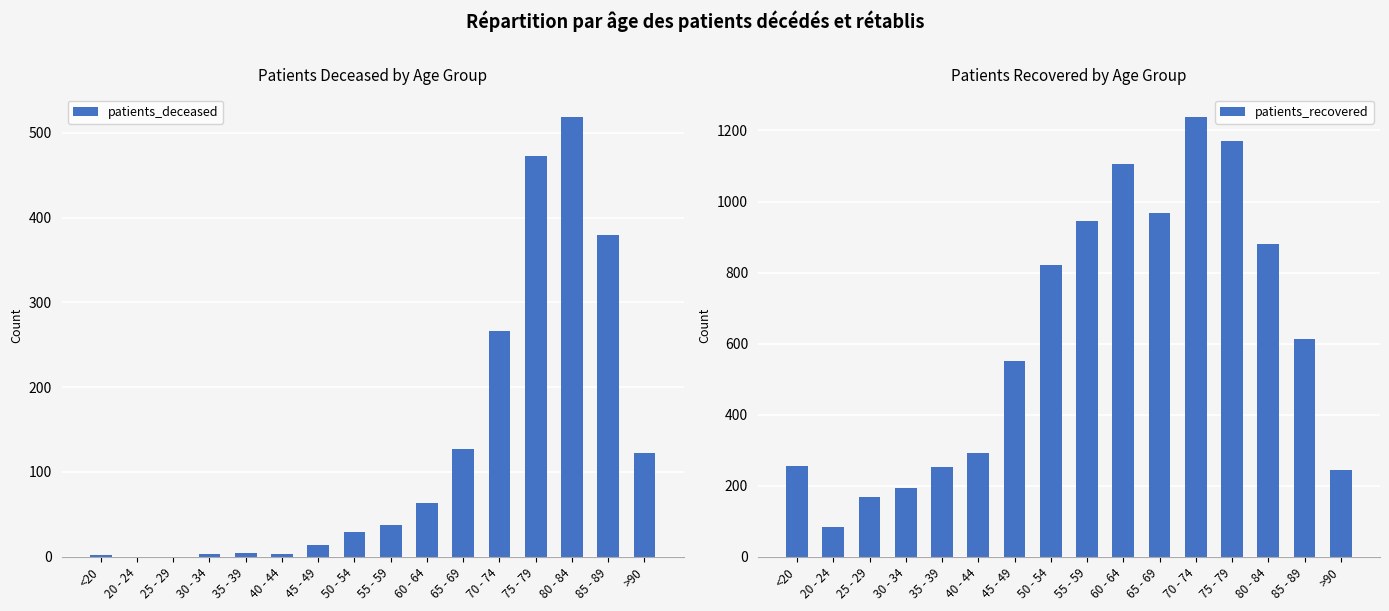

How many categories are shown in the chart?

16